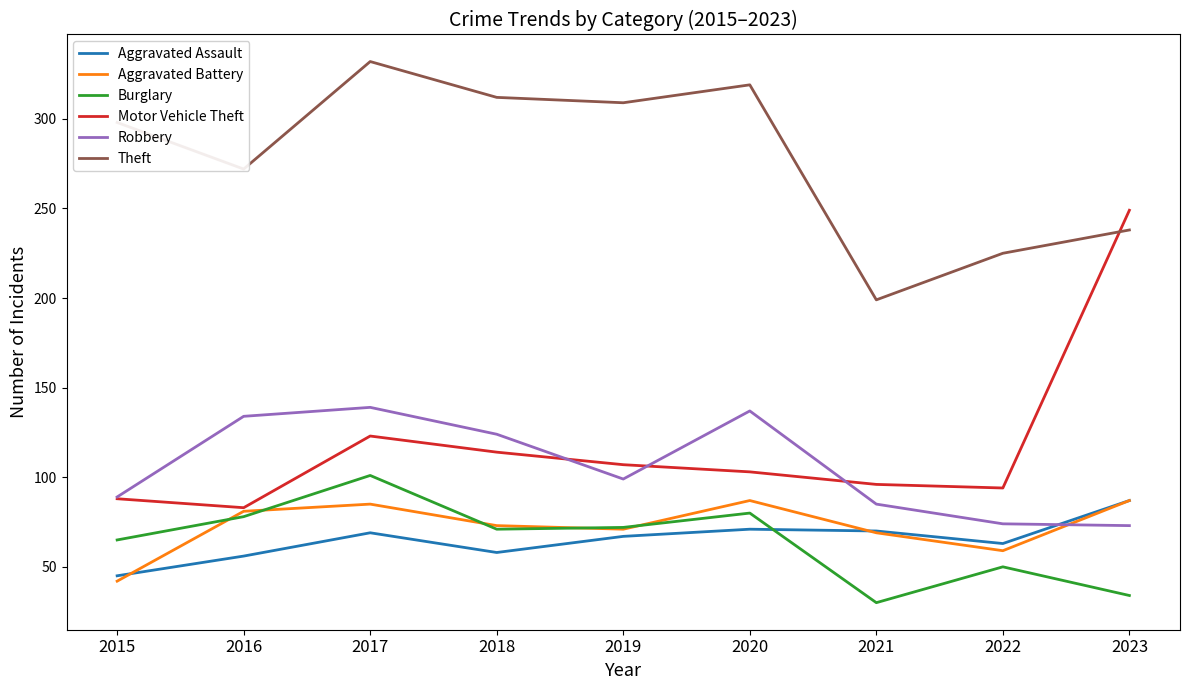

List the labels in order of Theft value, largest first.

2017, 2020, 2018, 2019, 2015, 2016, 2023, 2022, 2021